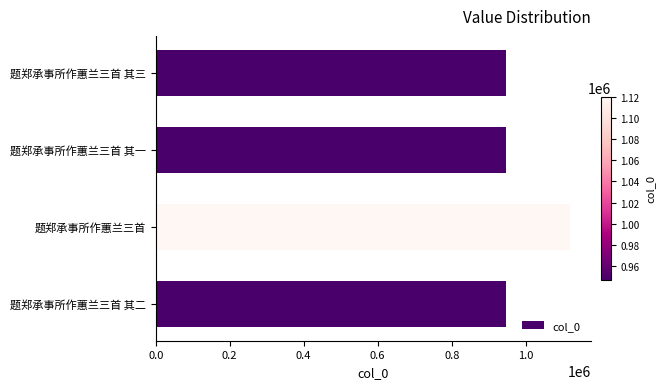

Read the value at 题郑承事所作蕙兰三首 其三.

946947